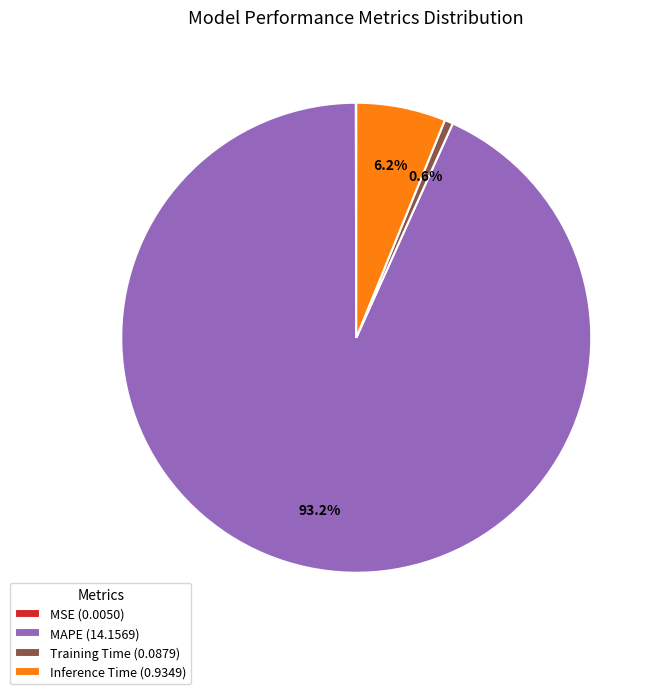

Which slice is the largest?

MAPE